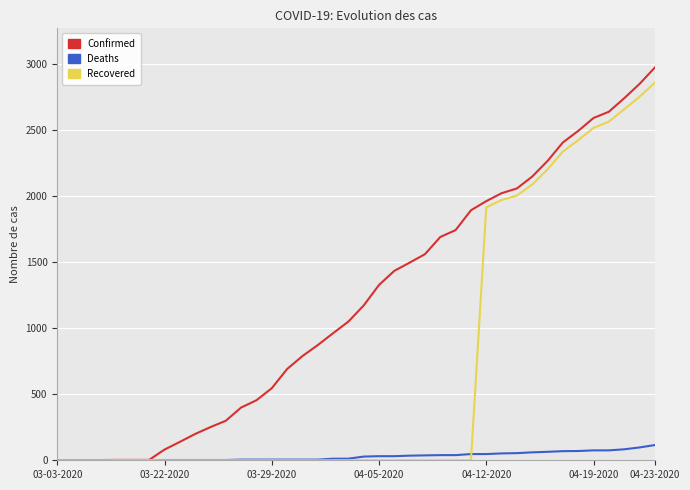

Which series has the largest total across all categories?

Confirmed